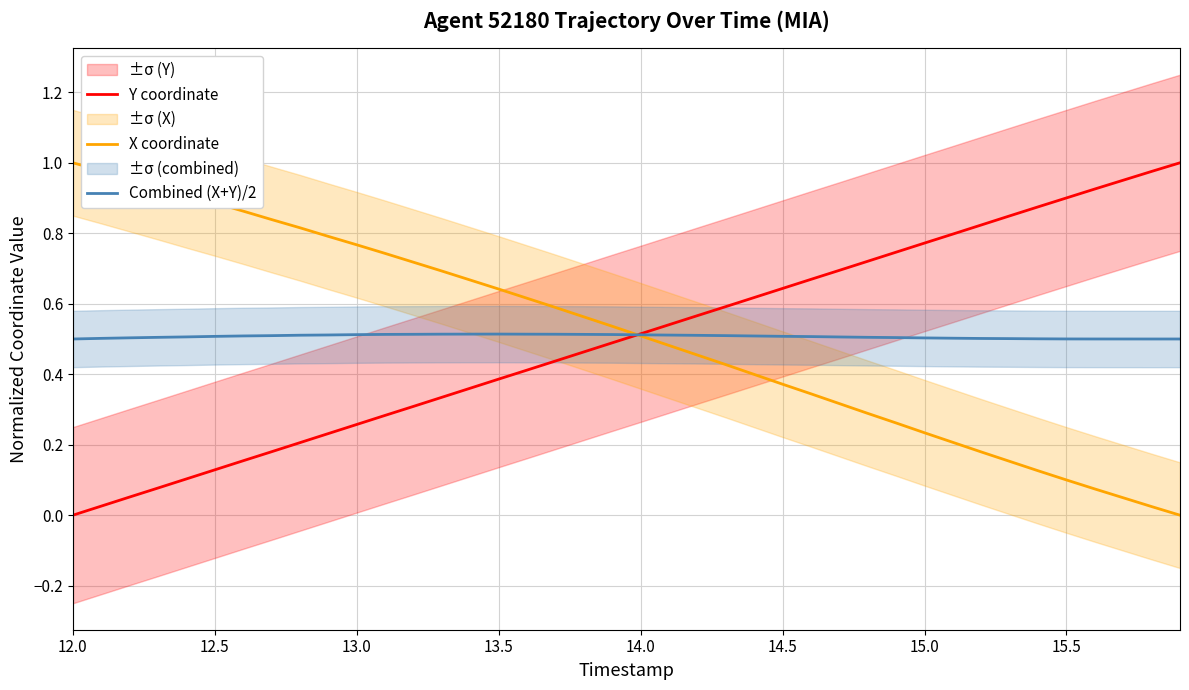

The value of Y coordinate at 12.0 is 0.0. True or false?

True